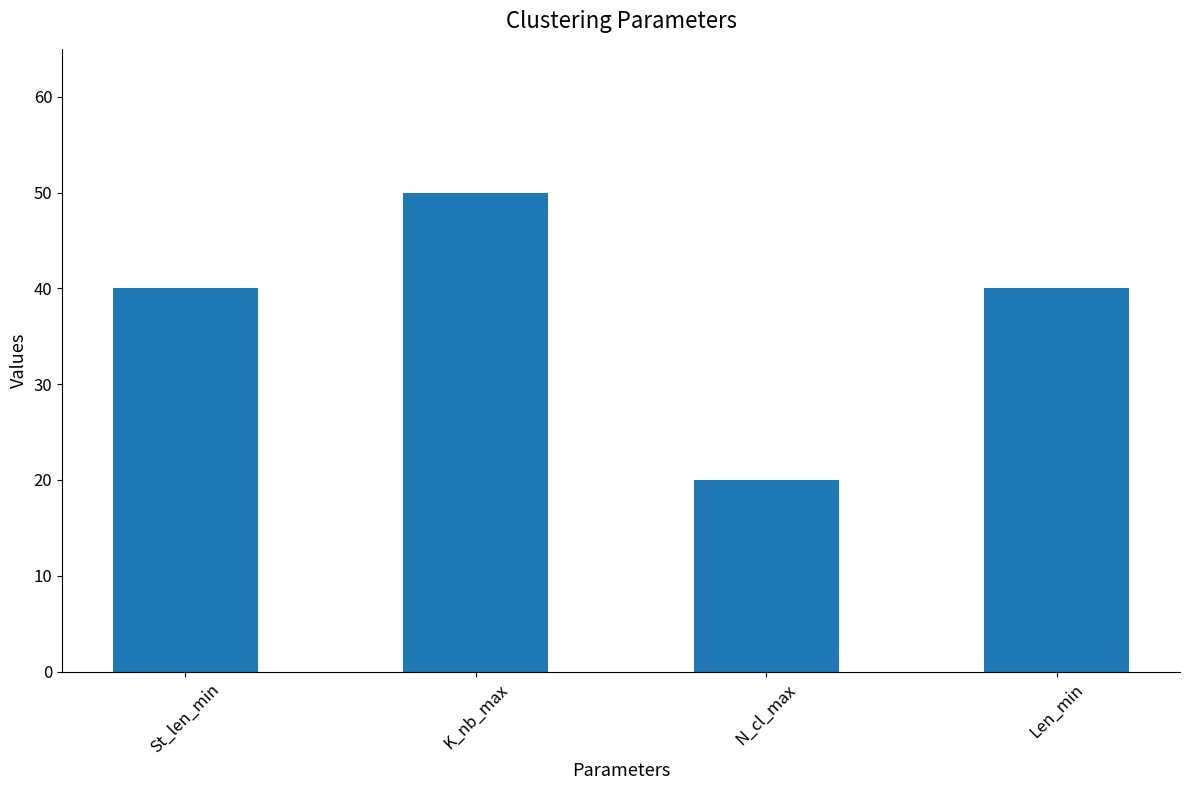

What is the label of the 3rd bar from the right?

K_nb_max